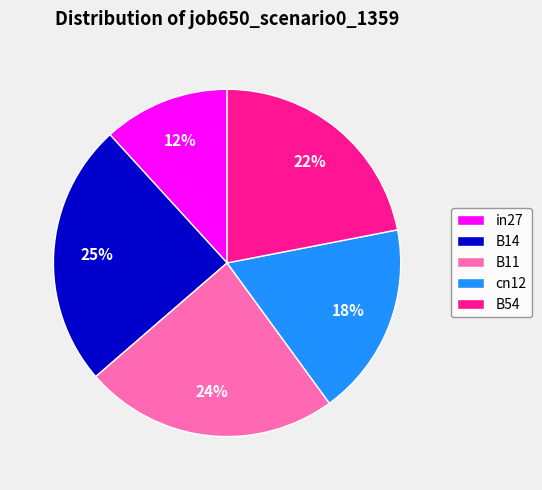

To the nearest percent, what portion does in27 represent?

12%